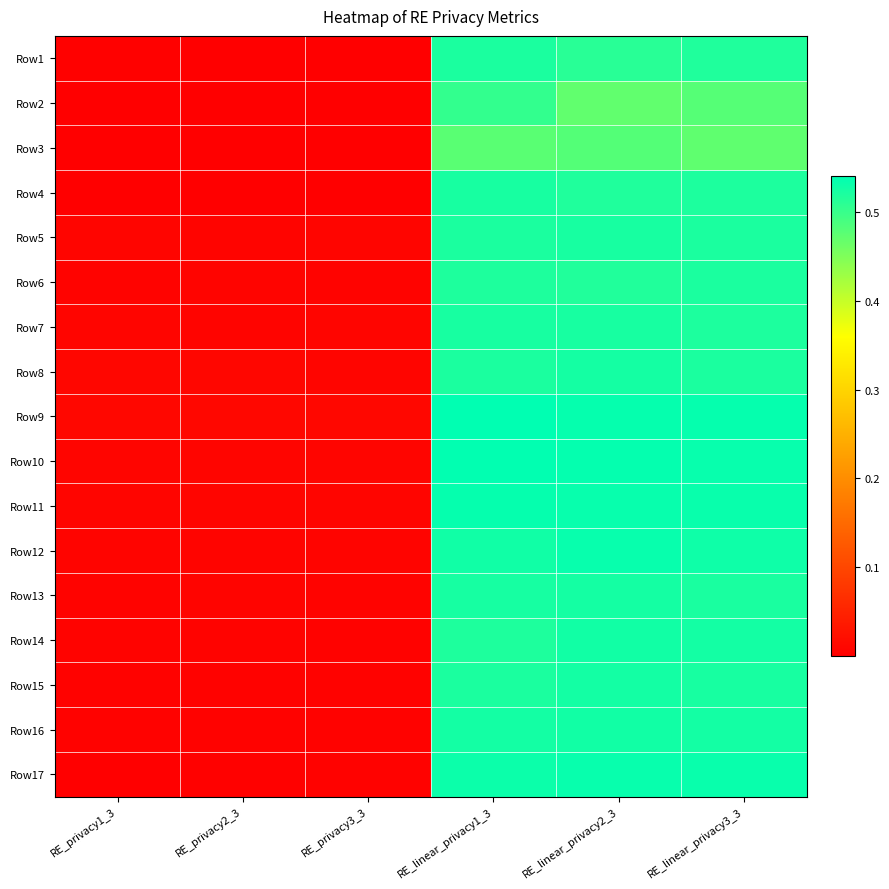

What is the spread (max minus min) of values at RE_linear_privacy3_3?

0.1